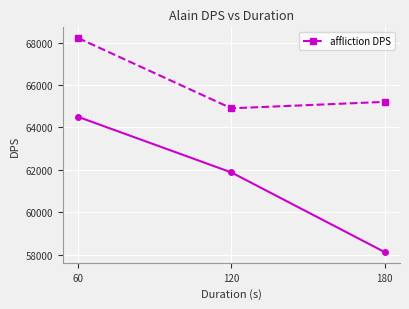

Reading left to right, extract all data points from this chart.

68214	64902	65205